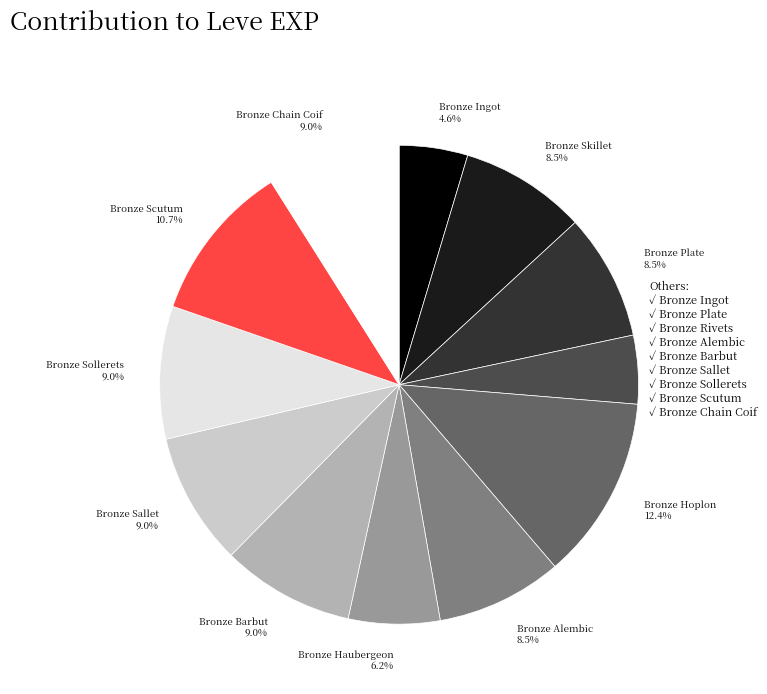

What percentage is NOT represented by Bronze Sallet 9.0%?

91.0%